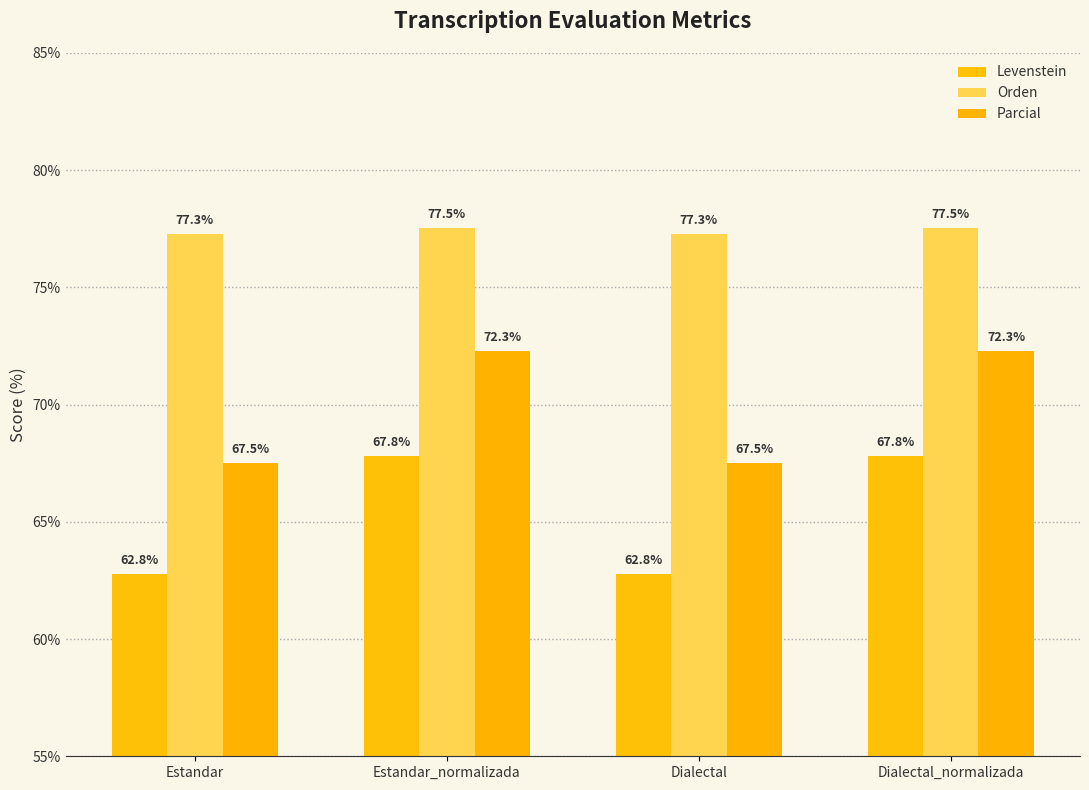

Count the number of data series in this chart.

3